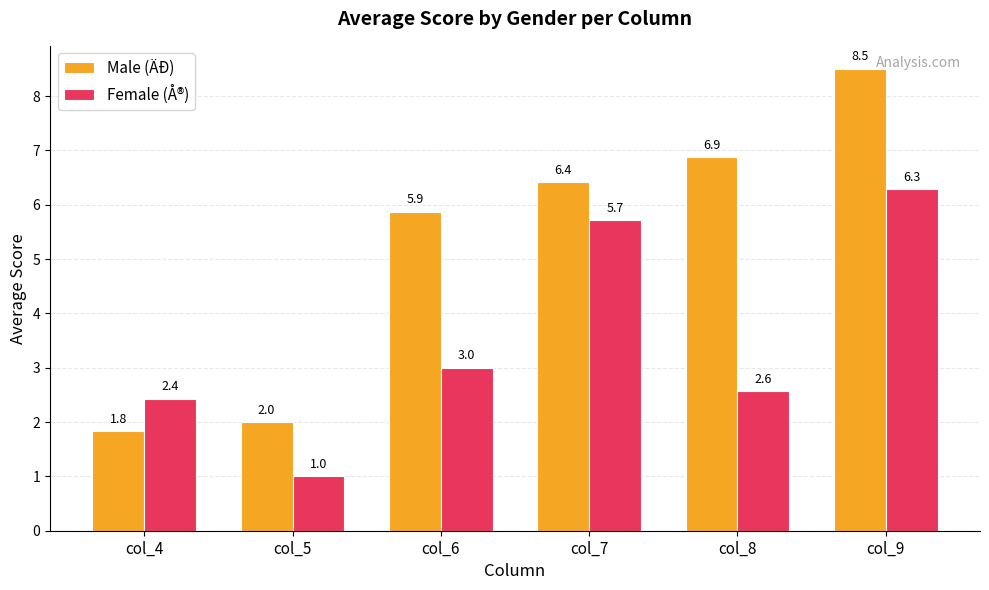

Are the bars grouped side by side (vs. stacked)?

Yes